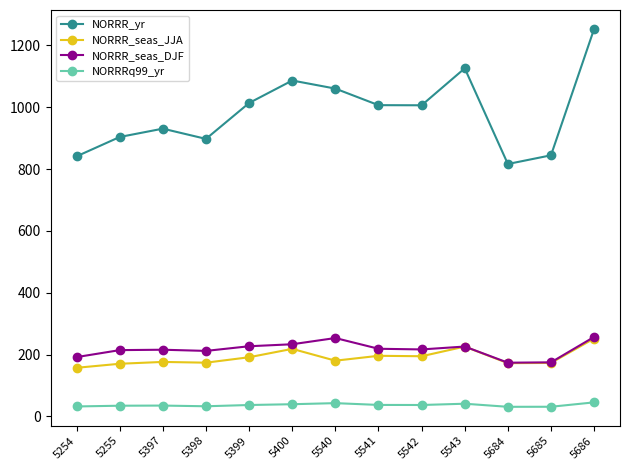

Between 5397 and 5684, which series saw the biggest shift?

NORRR_yr